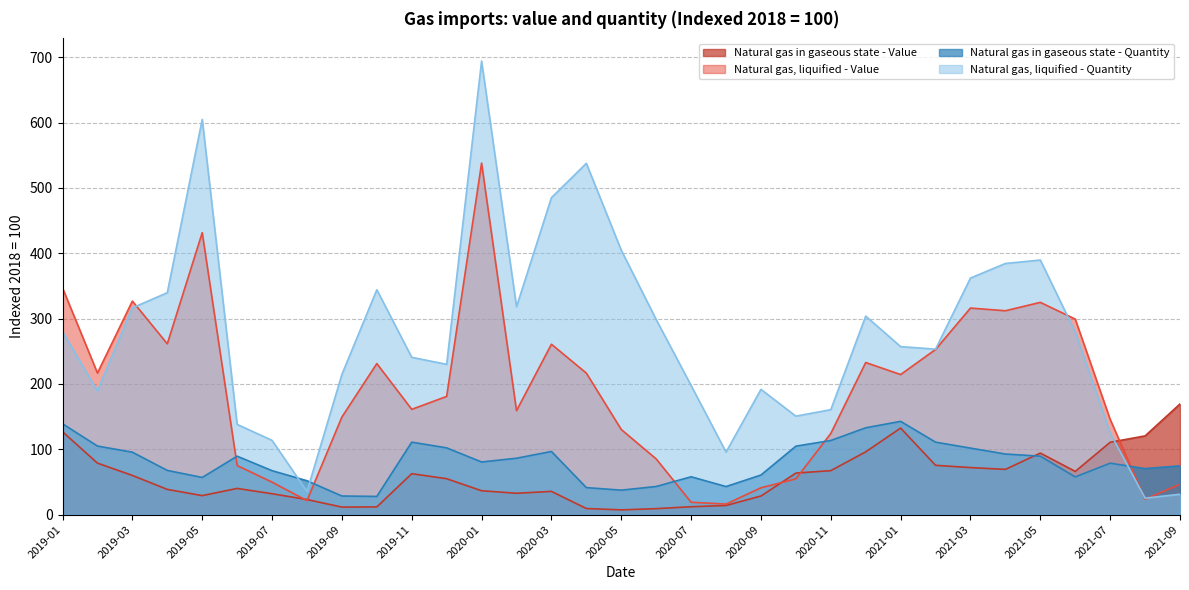

What is the total value across all series at 2019-04?

707.5